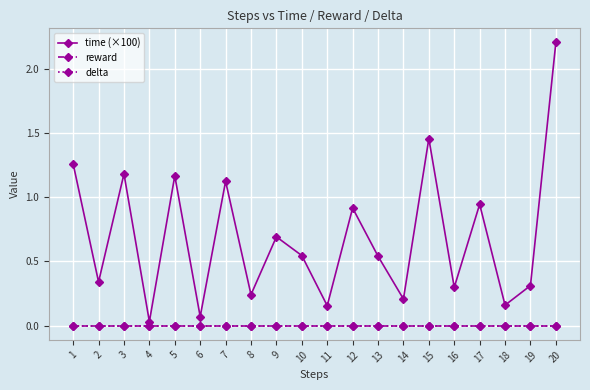

At how many categories does at least one series exceed 0?

20